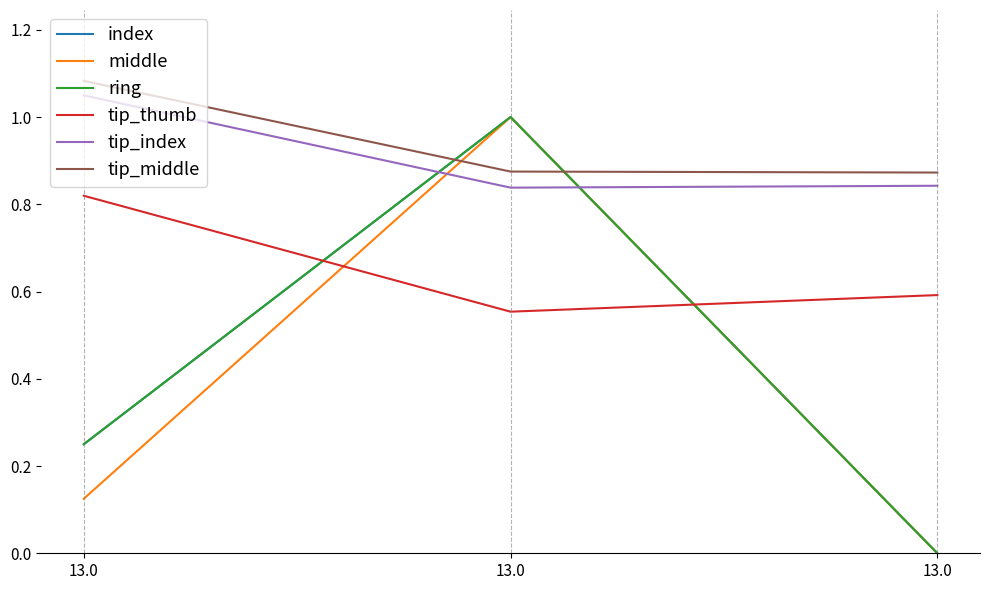

What is the value of the index point at the 3rd from the left?

0.2